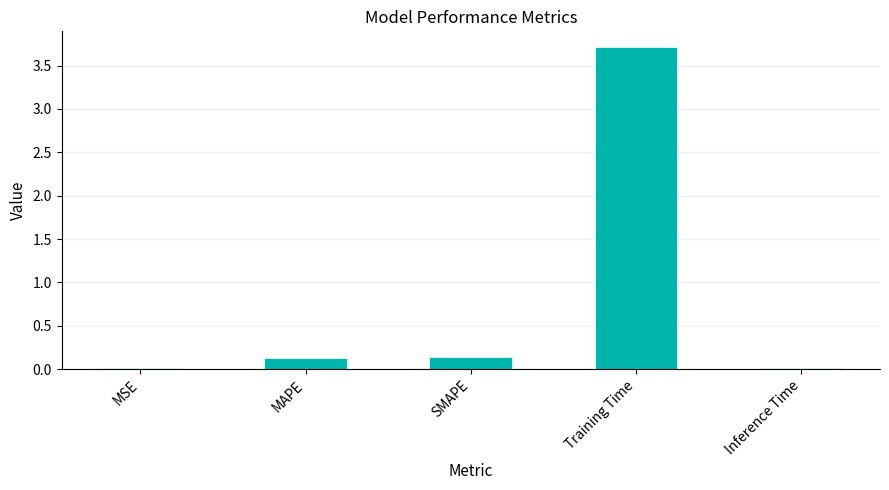

Is it true that the value at MAPE is 0.1?

True